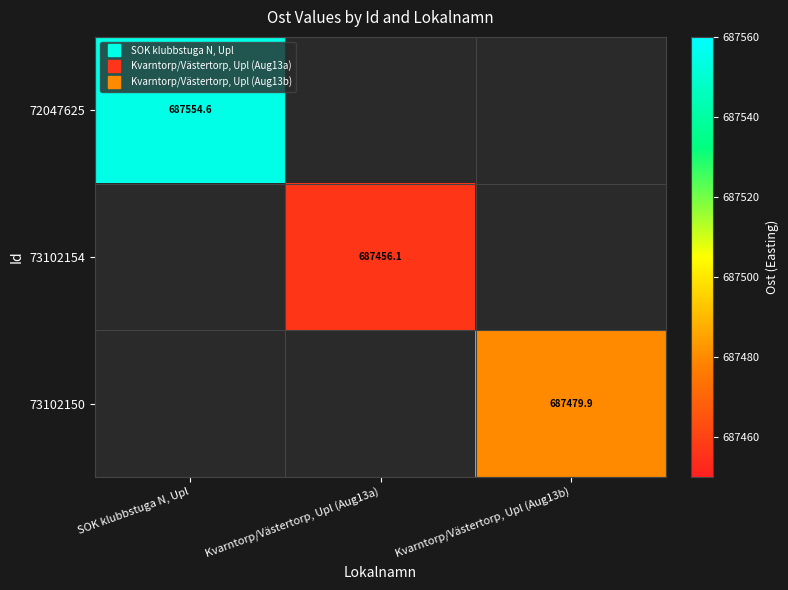

What is the minimum value shown in the chart?

687456.1